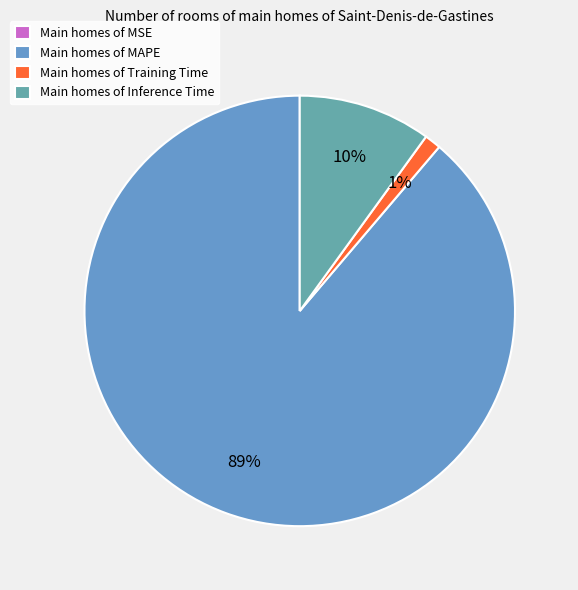

To the nearest percent, what is the average slice percentage?

25%